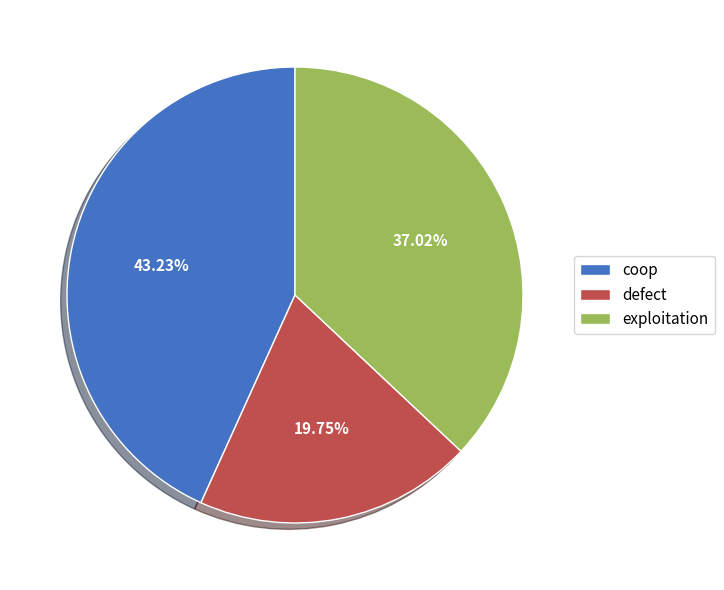

Which slice is the smallest?

defect